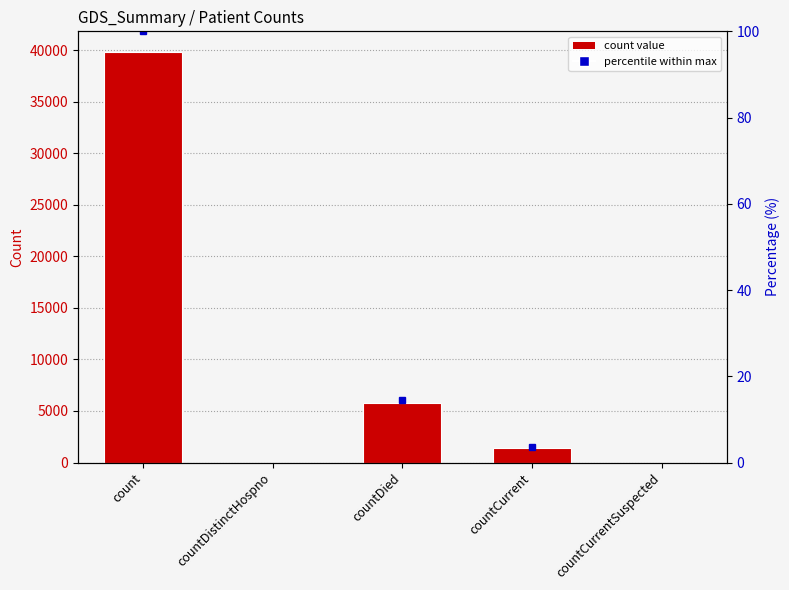

What is the value of the 3rd bar from the left?

5806